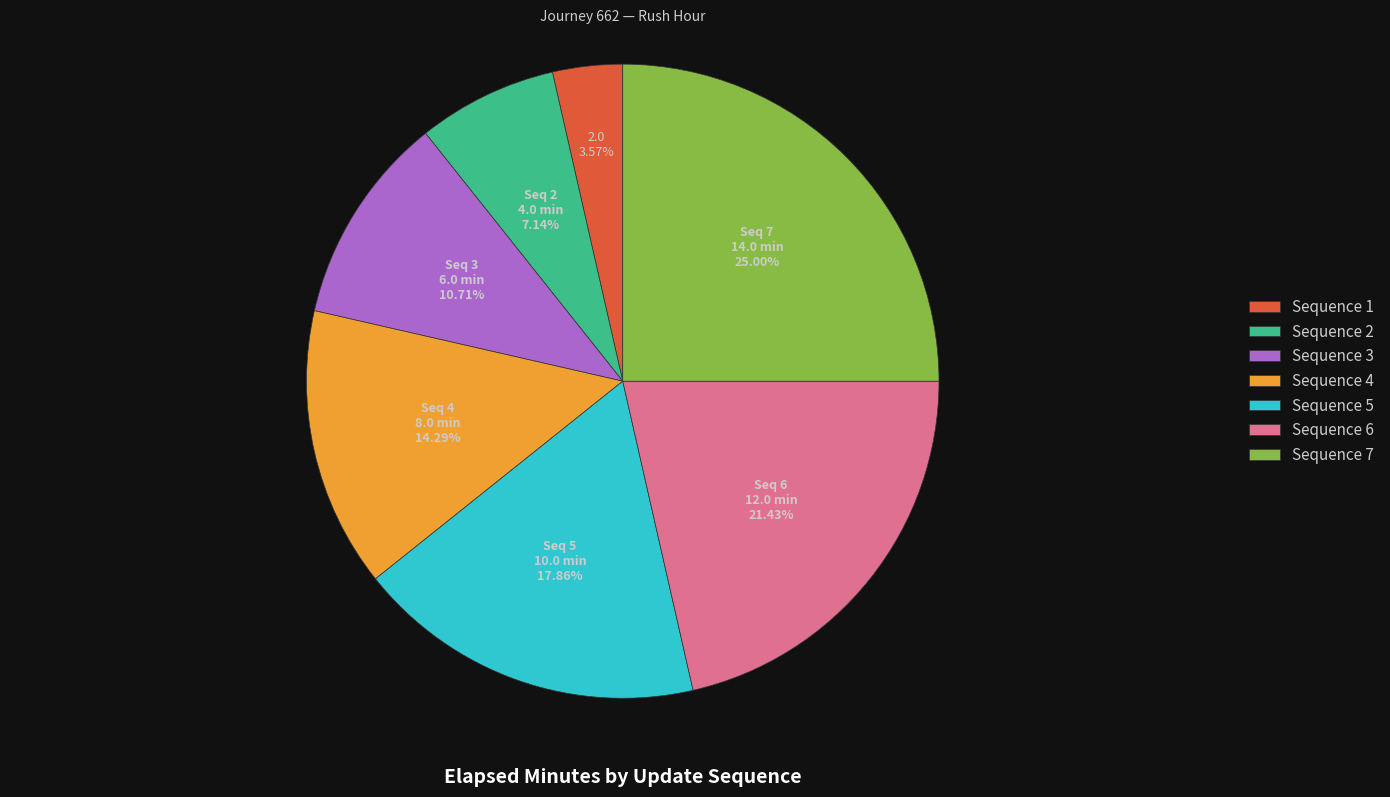

Do Sequence 1 and Sequence 6 together represent more than half of the pie?

No